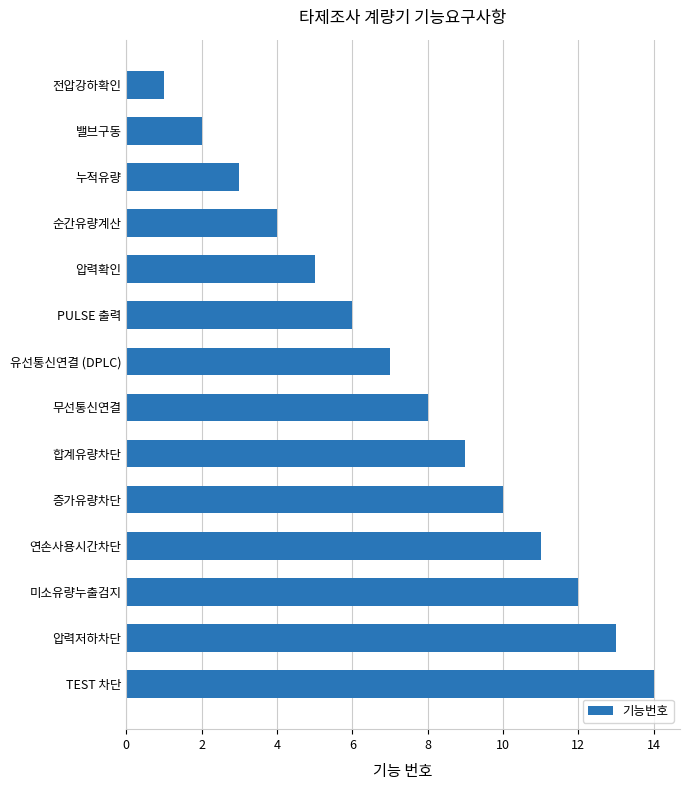

What is the difference between the maximum and second lowest values?

12